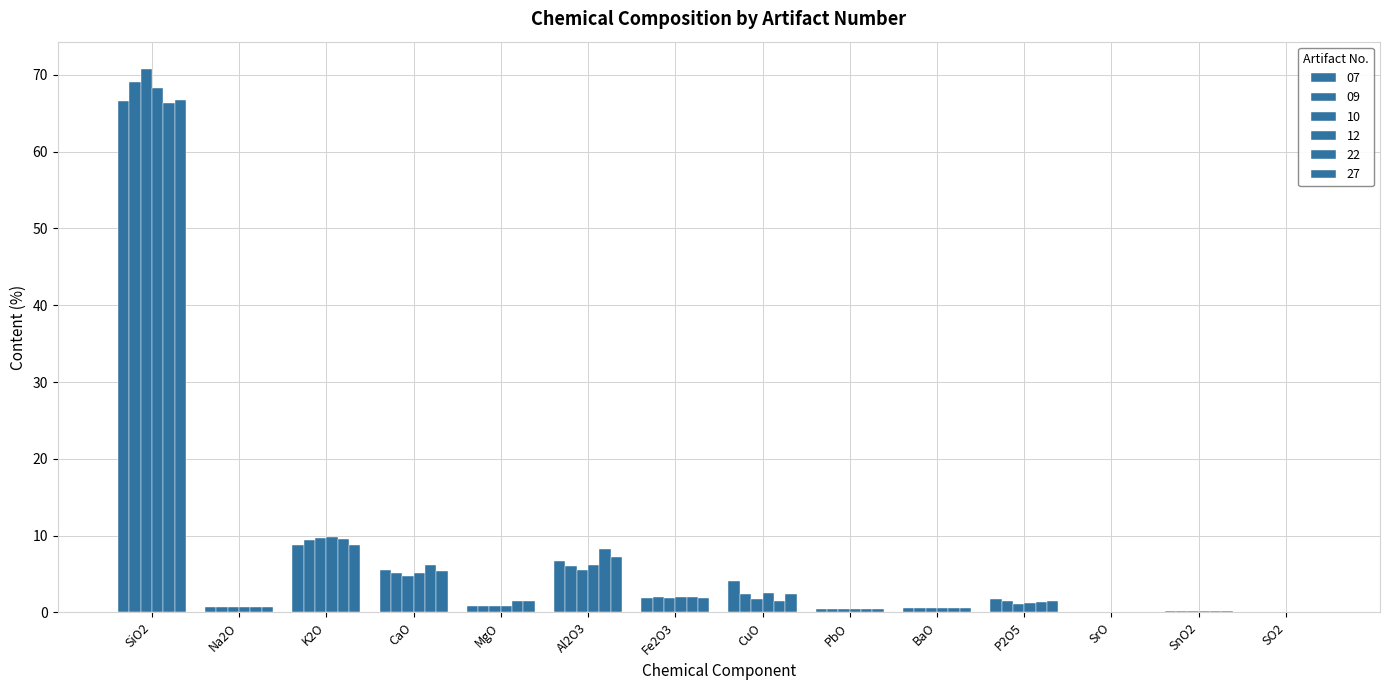

How many categories are shown in the chart?

14